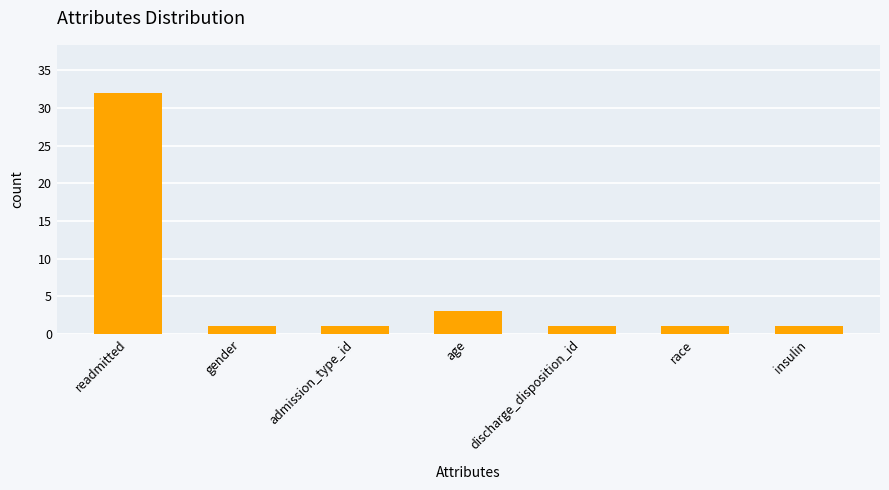

Where is the data nearest to the value 16?

age